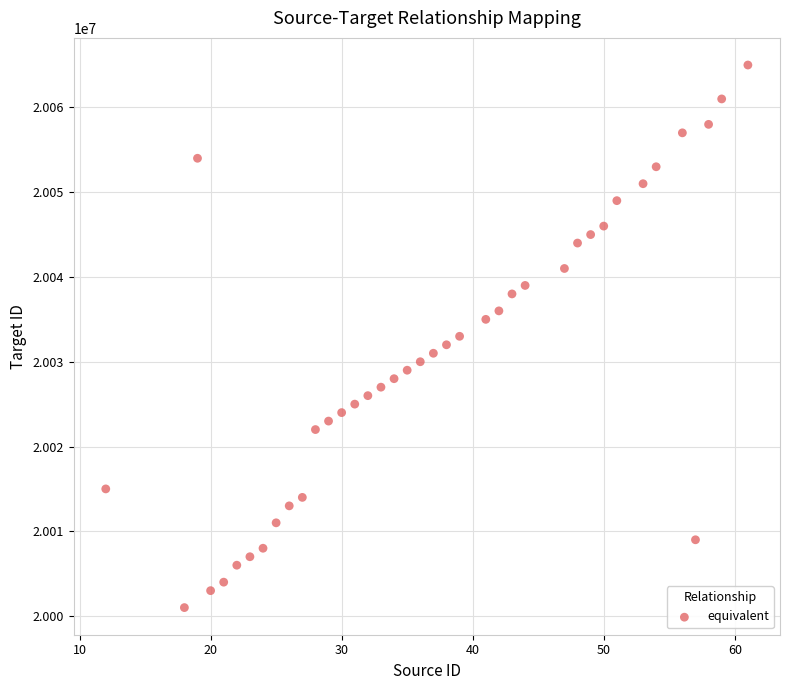

What is the range of Y values (max minus min)?

64000